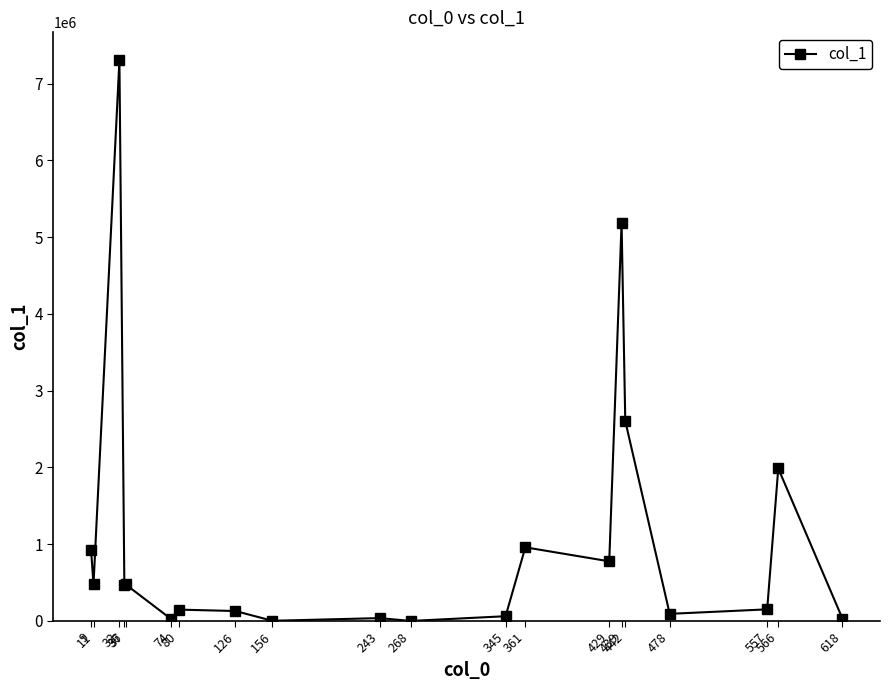

True or false: there are more than 2 points higher than both neighbors.

True